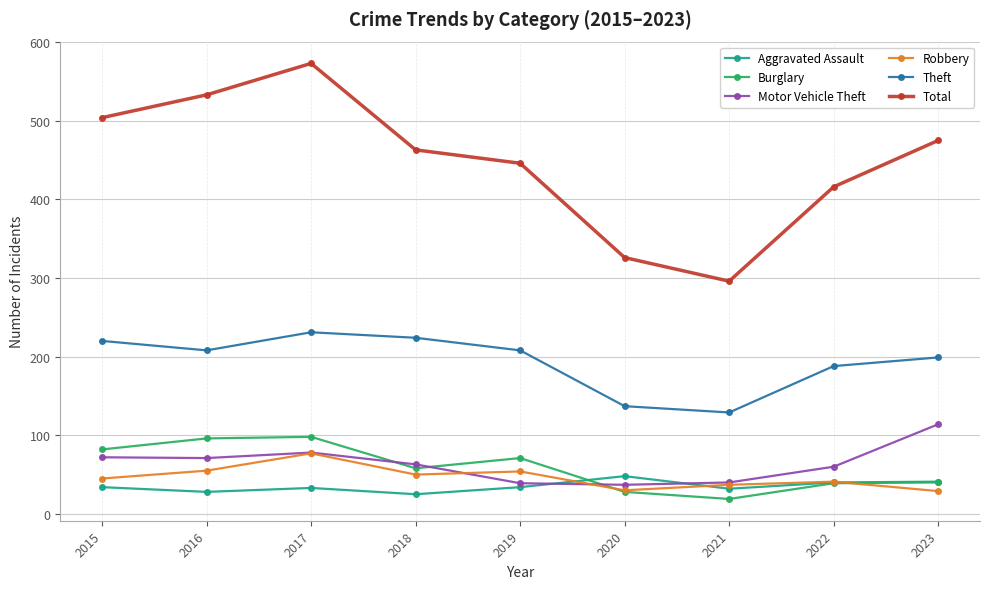

At which category does Total reach its first local valley?

2021